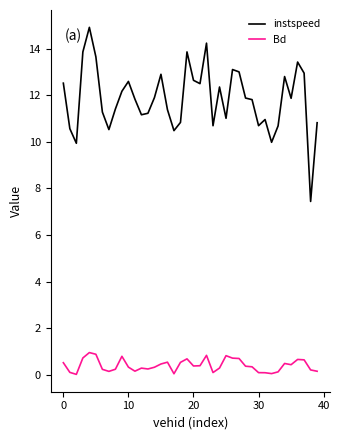

True or false: instspeed and Bd cross at least once.

False